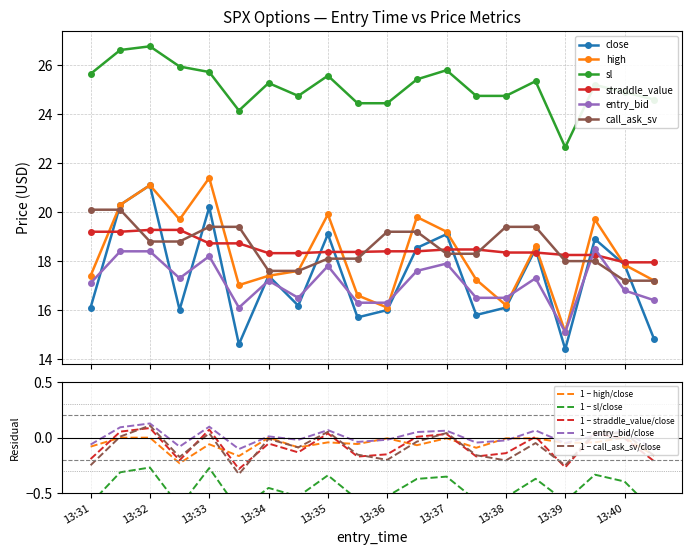

What is the highest value of the entry_bid series?

18.5